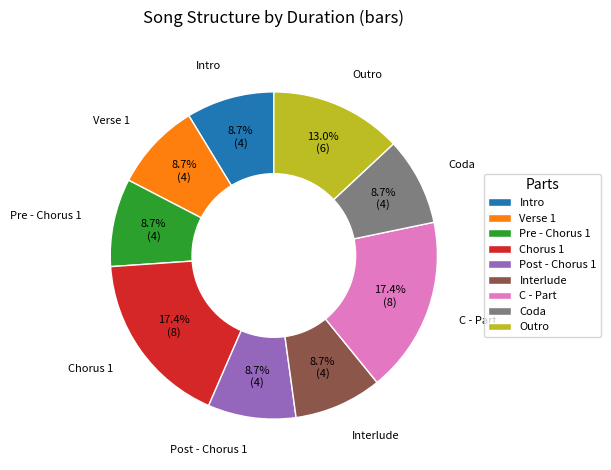

To the nearest percent, what portion does Post - Chorus 1 represent?

9%